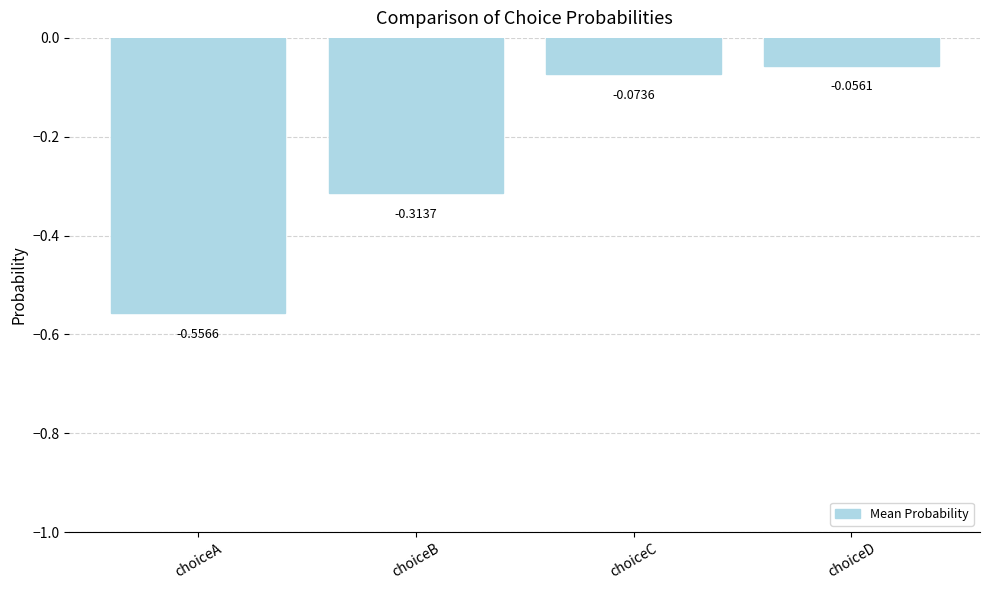

What is the difference between the maximum and minimum values?

0.5